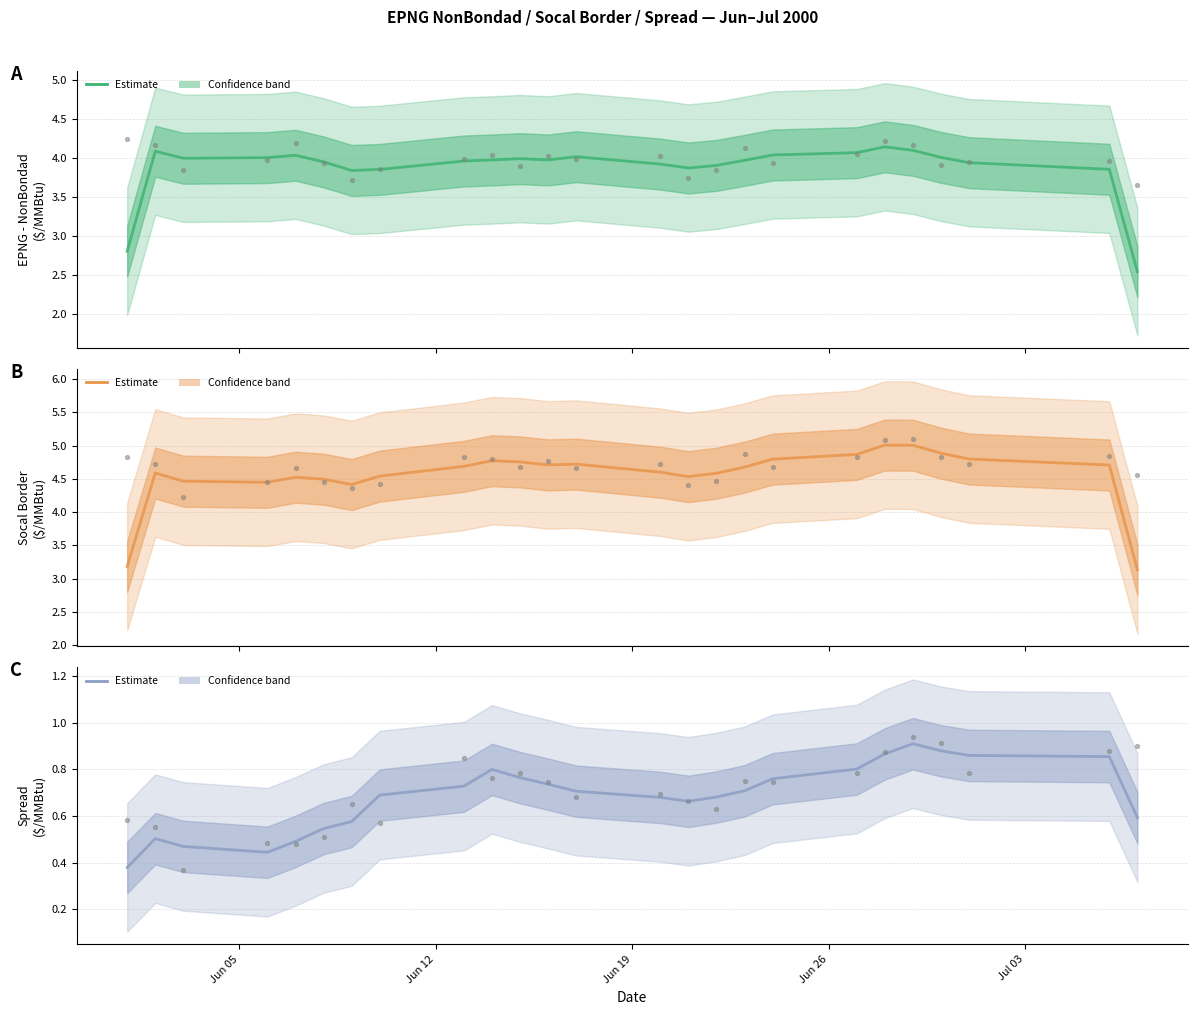

At how many categories does at least one series exceed 4?

25